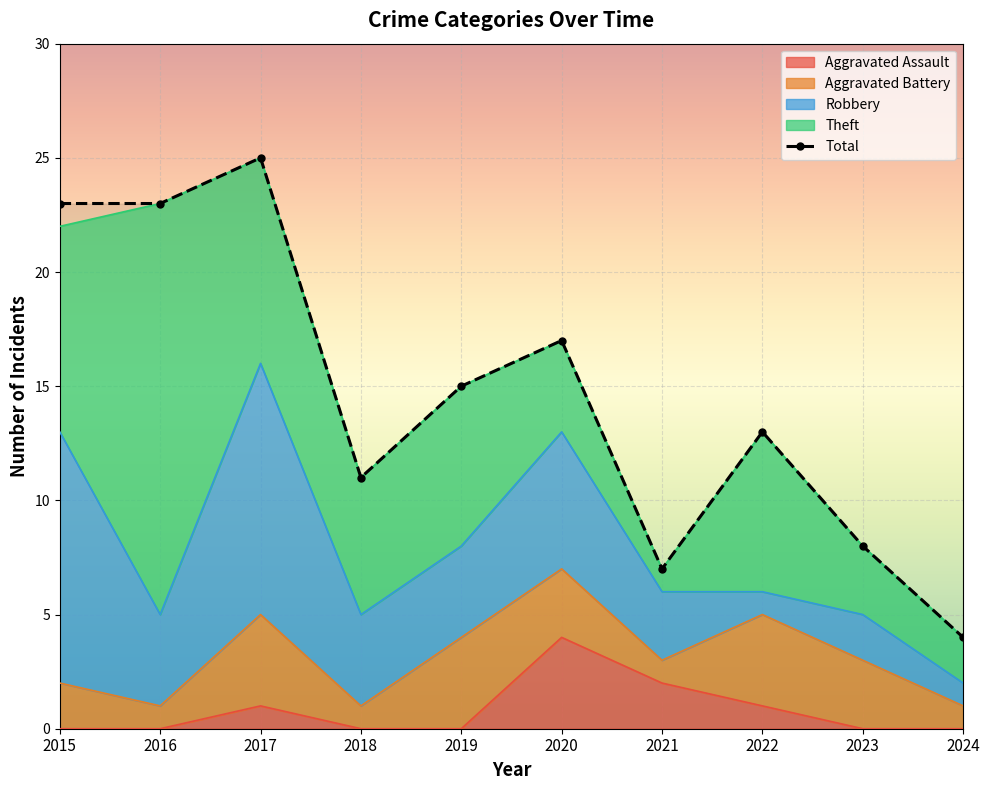

What is the sum of all Total values?

146